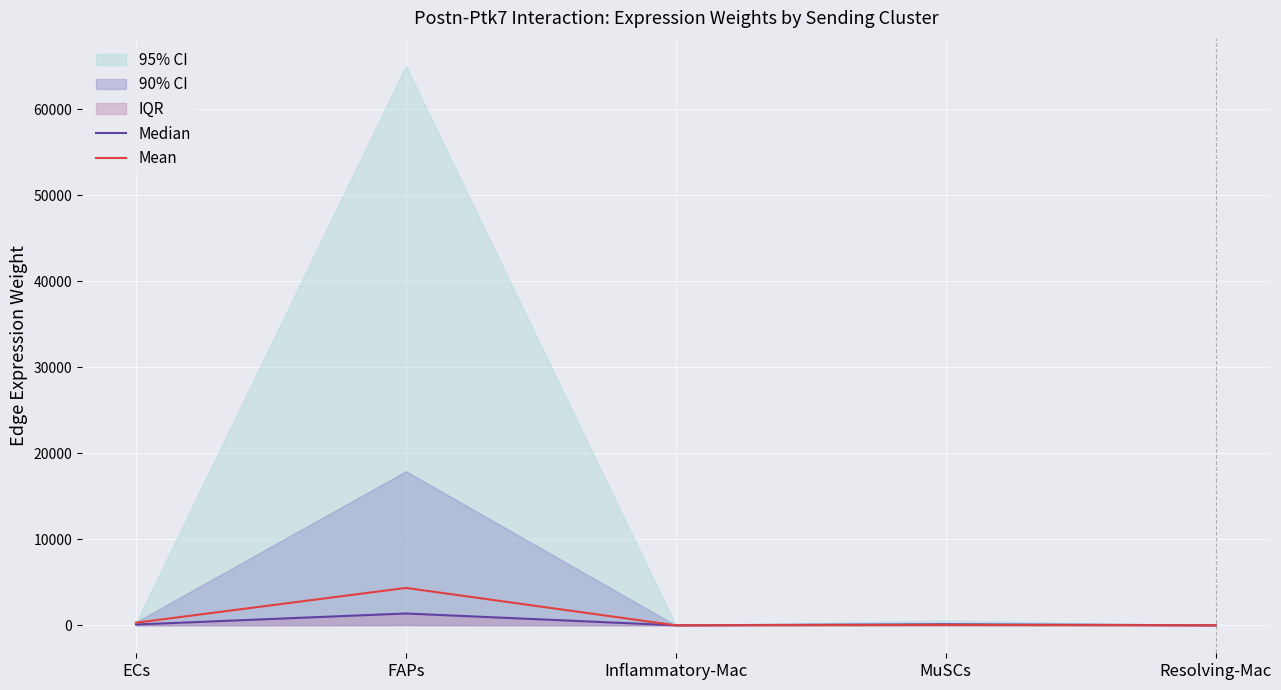

What is the lowest value of the Mean series?

0.1